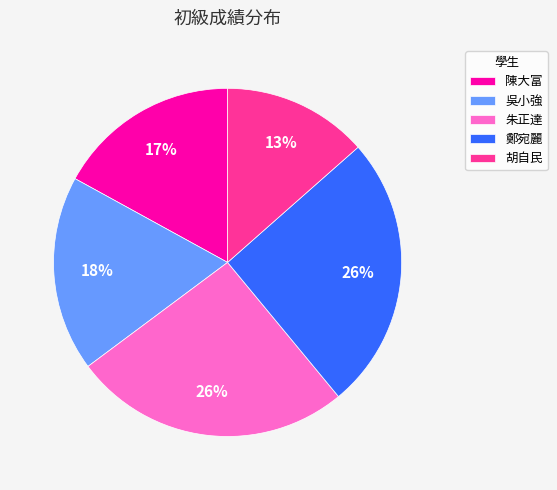

To the nearest percent, what percentage of the pie is 陳大富?

17%